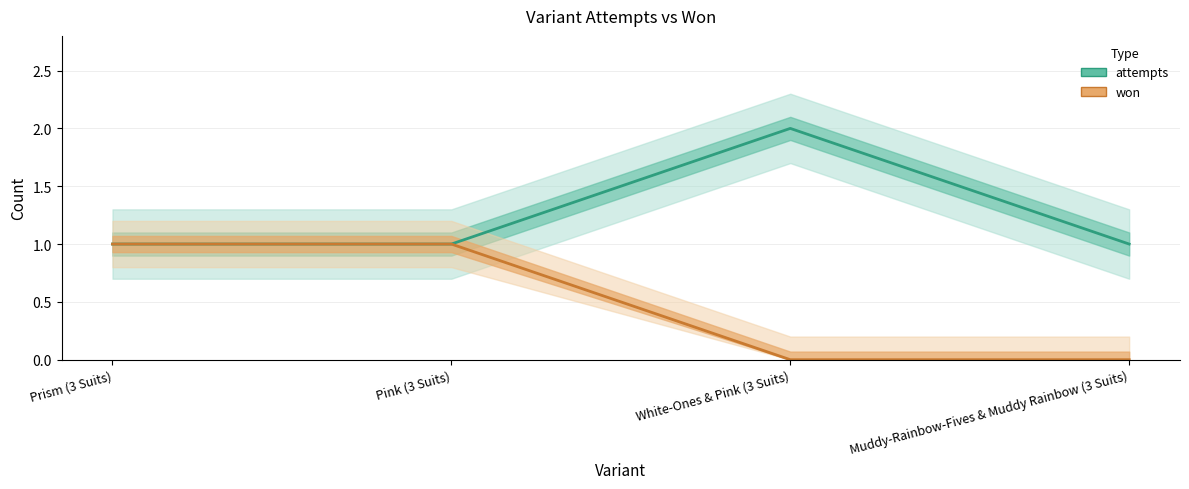

How many data points in won are less than 1?

2